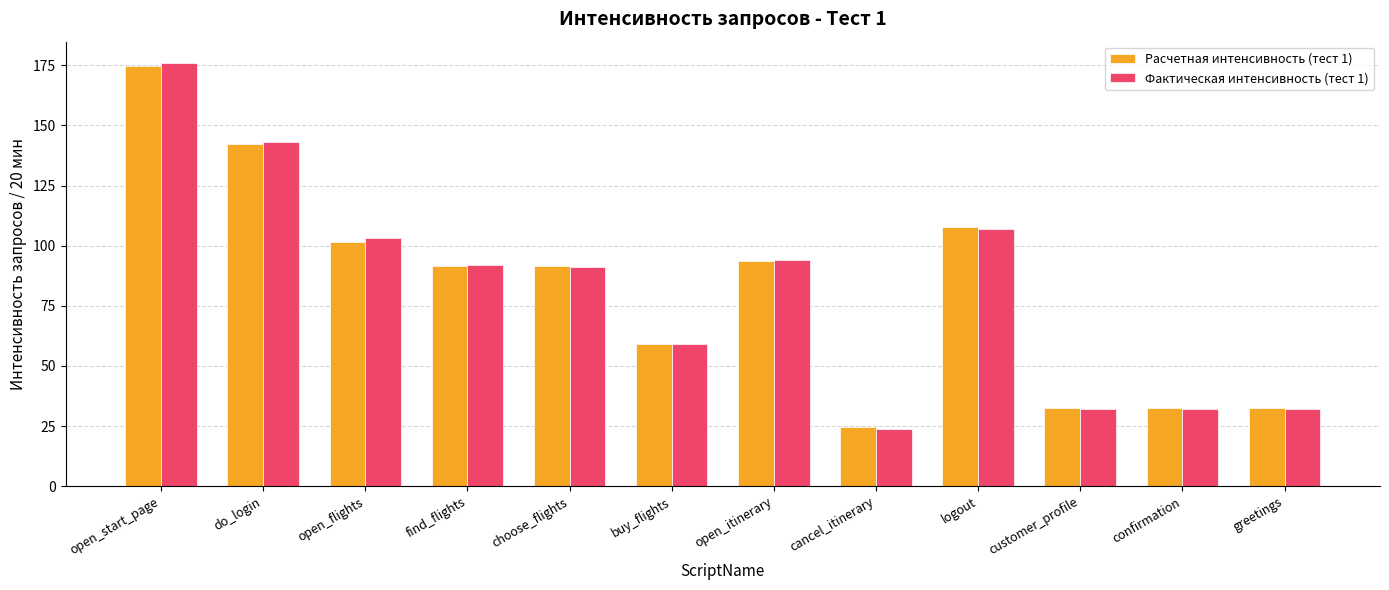

At which label does Фактическая интенсивность (тест 1) reach its peak?

open_start_page